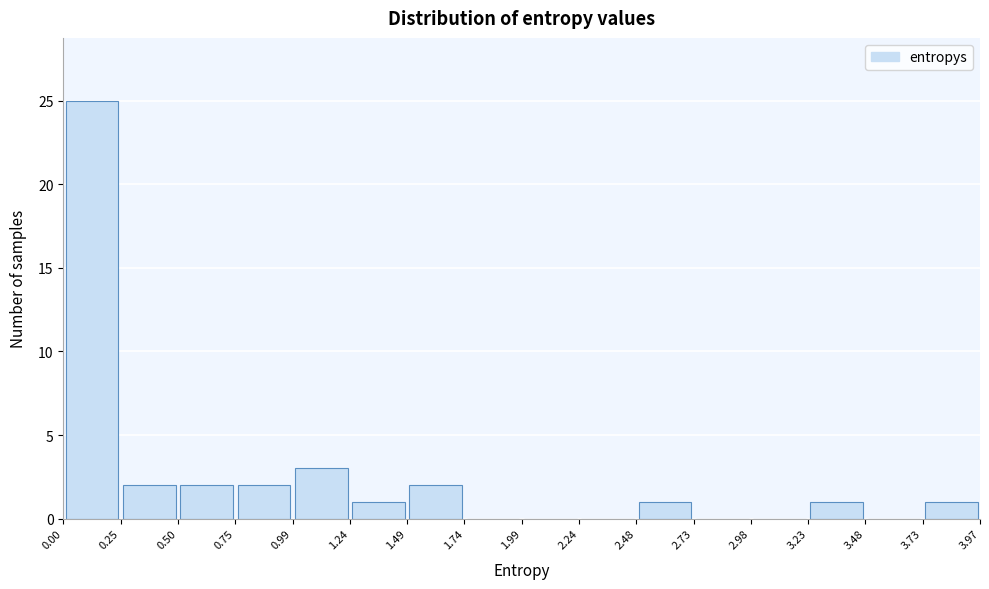

Reading left to right, transcribe this chart: for each bar, give the range it covers on the x-axis and its height. The values are not printed on the chart, so give them approximately, as read against the axis.

0.00 to 0.25: 25
0.25 to 0.50: 2
0.50 to 0.75: 2
0.75 to 0.99: 2
0.99 to 1.24: 3
1.24 to 1.49: 1
1.49 to 1.74: 2
1.74 to 1.99: 0
1.99 to 2.24: 0
2.24 to 2.48: 0
2.48 to 2.73: 1
2.73 to 2.98: 0
2.98 to 3.23: 0
3.23 to 3.48: 1
3.48 to 3.73: 0
3.73 to 3.97: 1